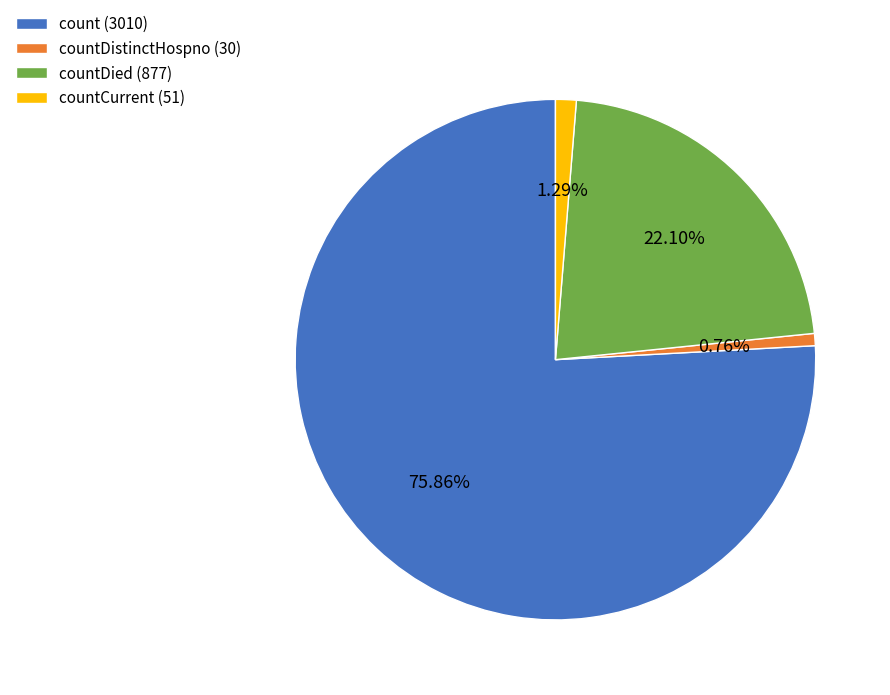

Which has a higher value, countDied (877) or countCurrent (51)?

countDied (877)